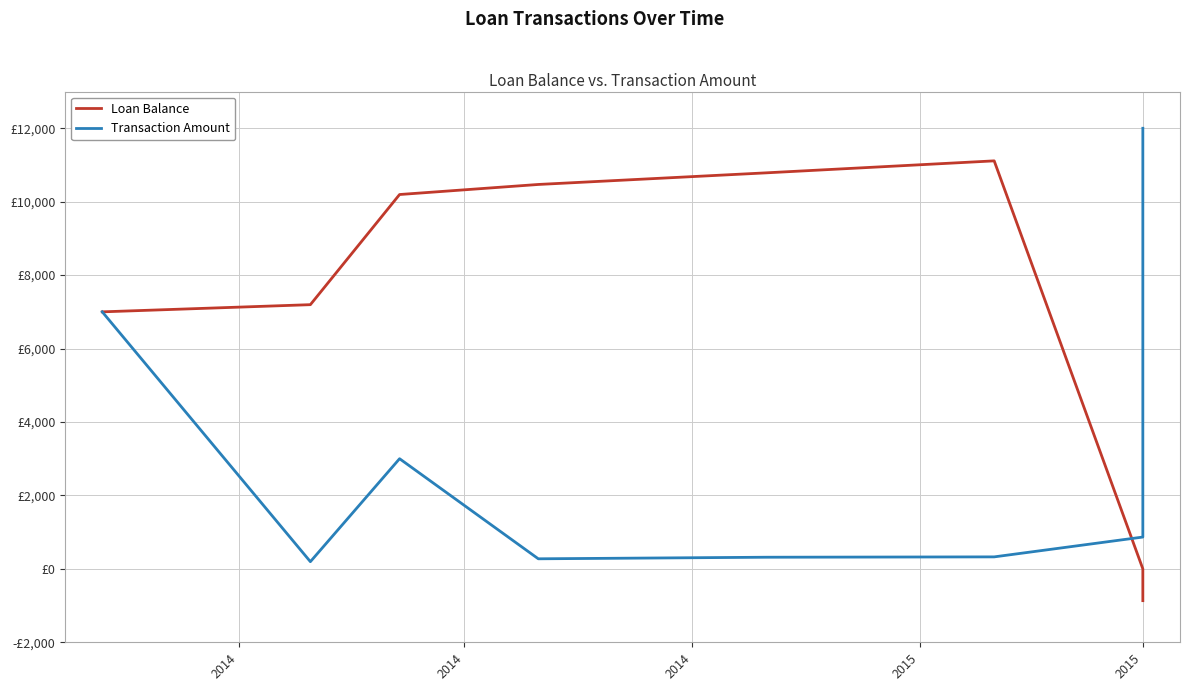

What is the sum of the Loan Balance values at 2014 and 2015?

17786.1